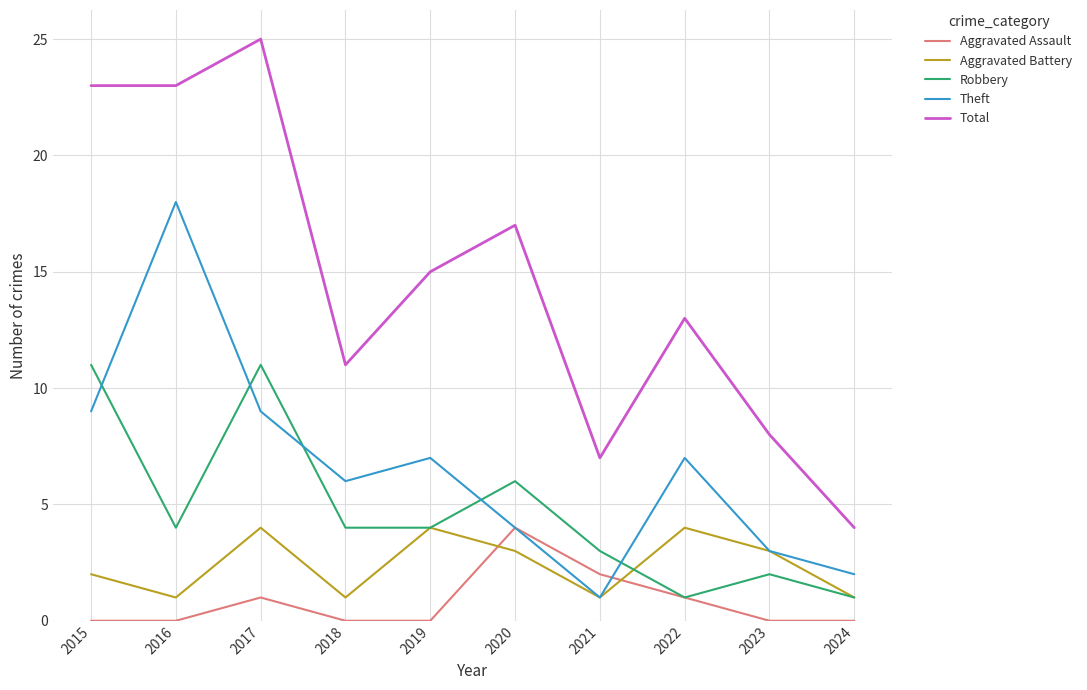

Reading left to right, extract all data points from this chart.

Aggravated Assault: 0	0	1	0	0	4	2	1	0	0
Aggravated Battery: 2	1	4	1	4	3	1	4	3	1
Robbery: 11	4	11	4	4	6	3	1	2	1
Theft: 9	18	9	6	7	4	1	7	3	2
Total: 23	23	25	11	15	17	7	13	8	4